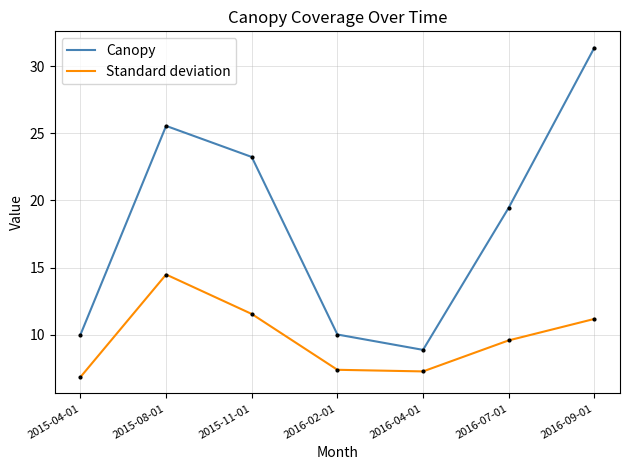

Is it true that Standard deviation equals 7.4 at 2016-02-01?

True